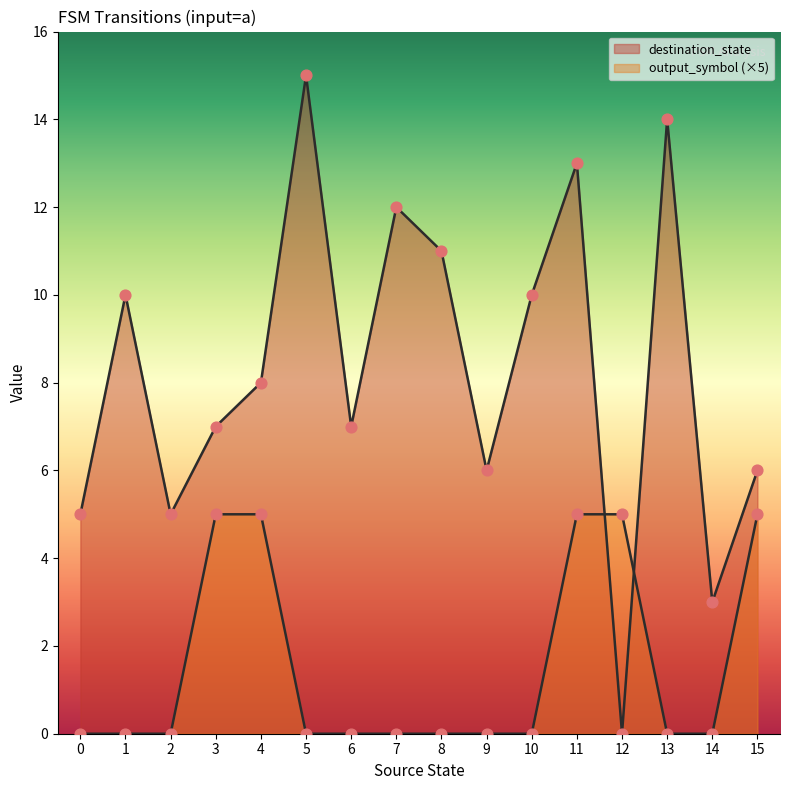

Which series has the largest Y range (max minus min)?

destination_state